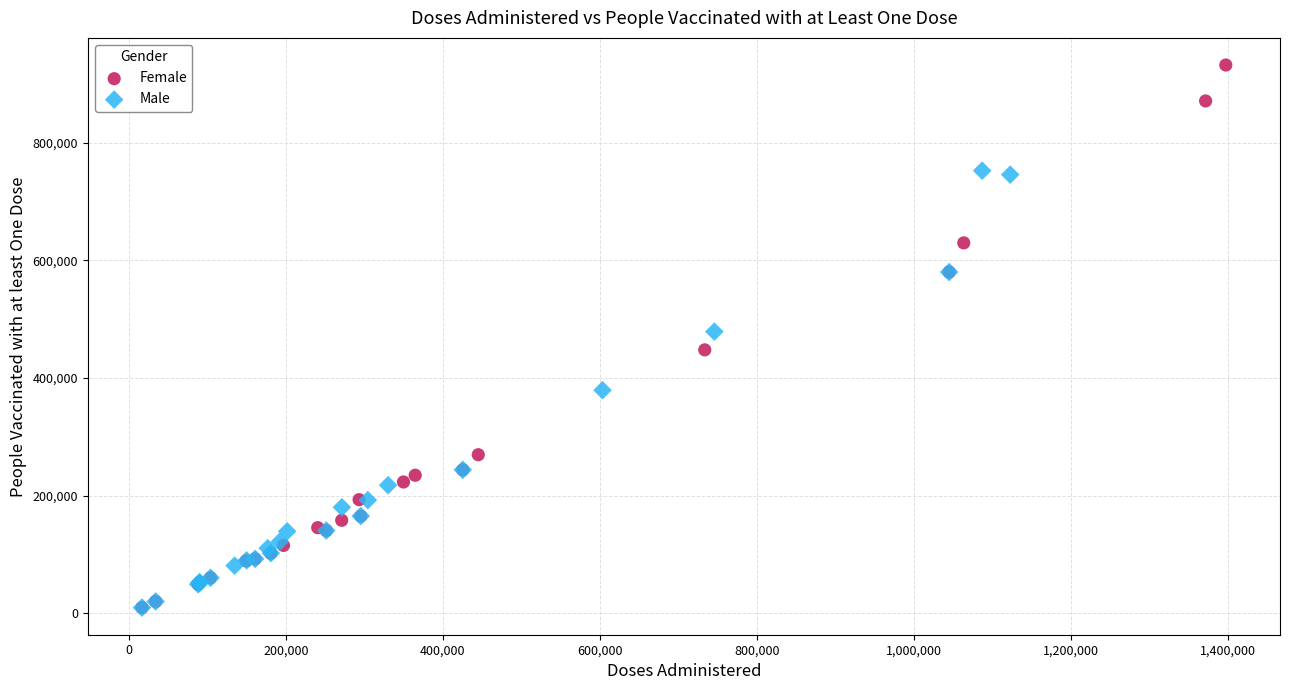

Which series has the largest Y range (max minus min)?

Female